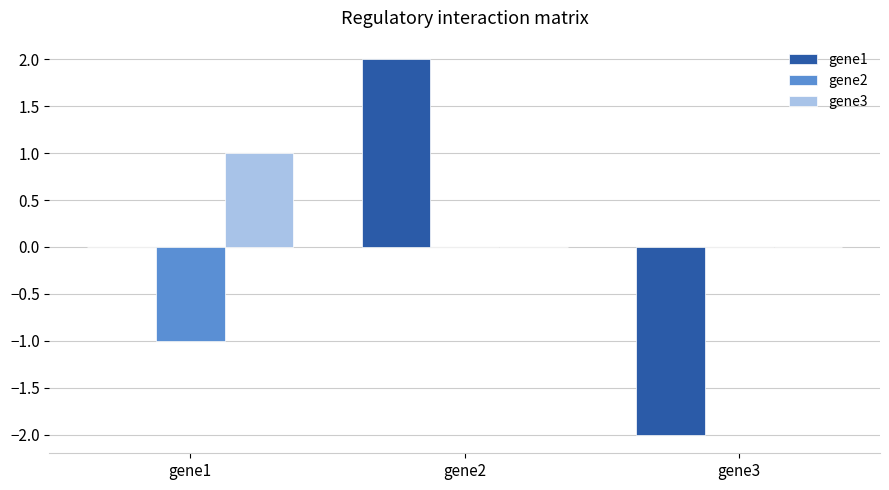

Between gene1 and gene2, which series saw the biggest shift?

gene1